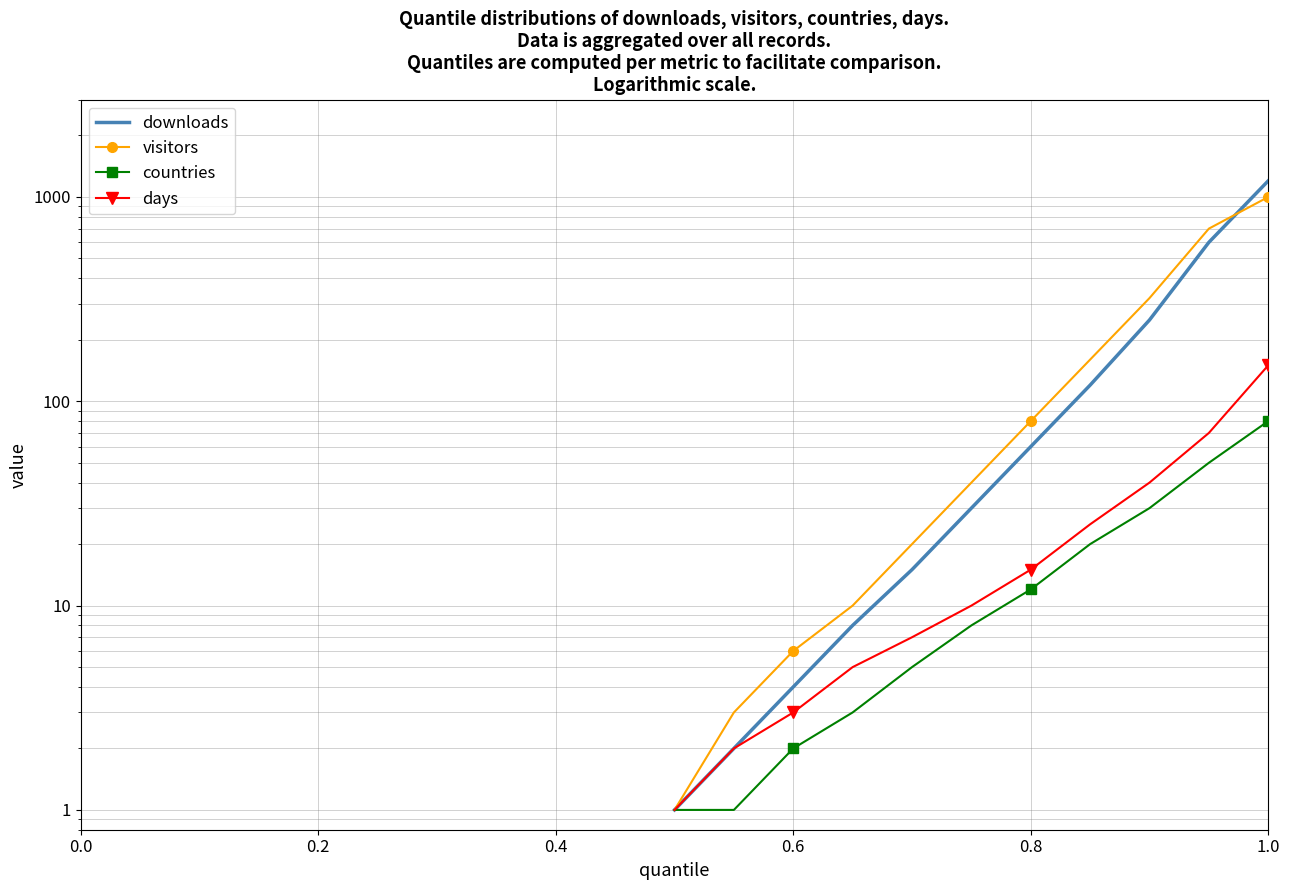

What is the spread (max minus min) of values at 0.8?

68.0